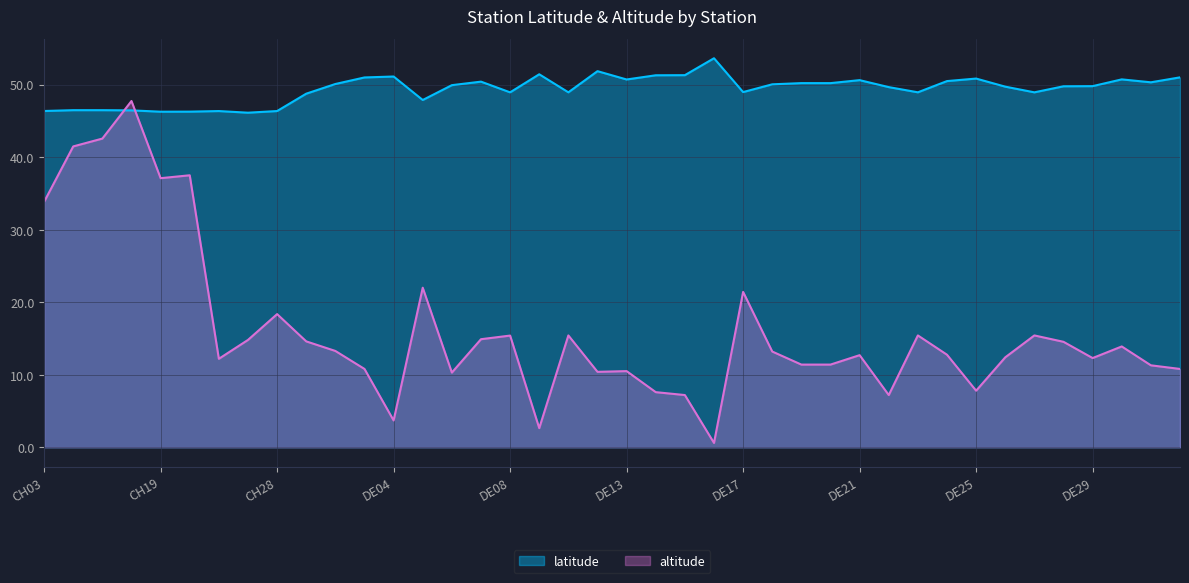

How many distinct data groups are displayed?

2